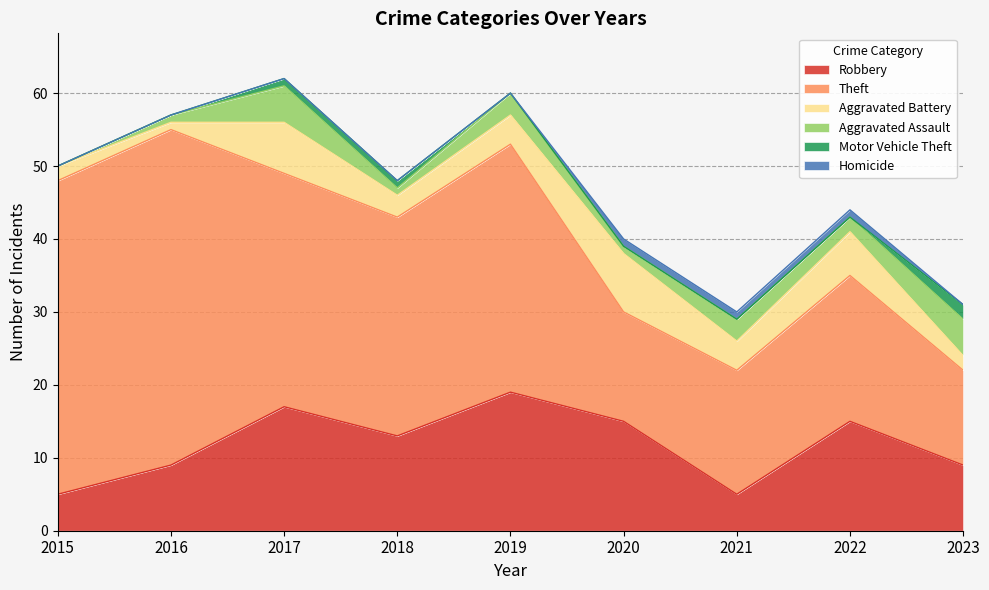

How many lines are shown in the chart?

6